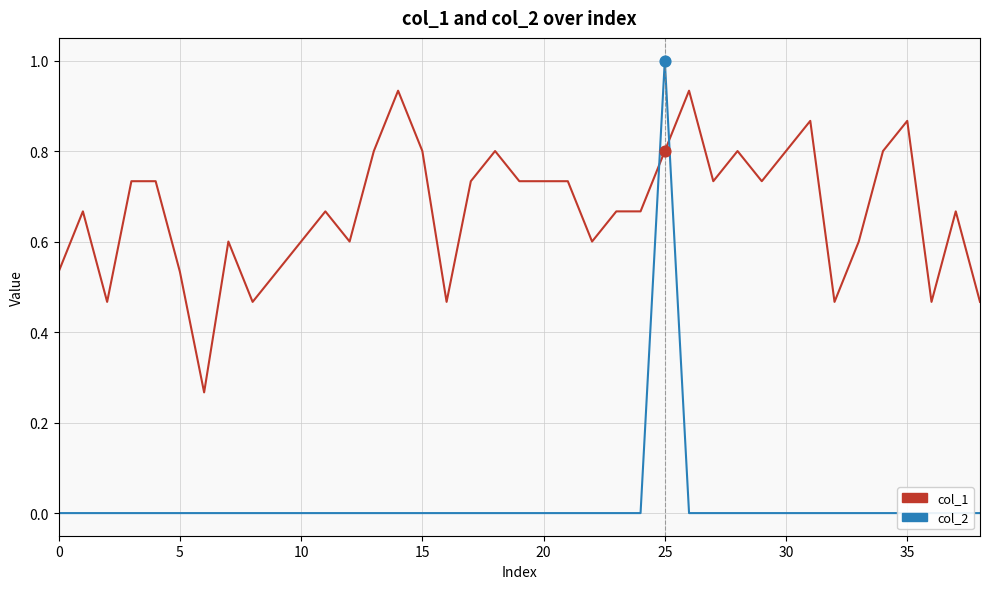

Which series reaches the minimum Y coordinate?

col_2